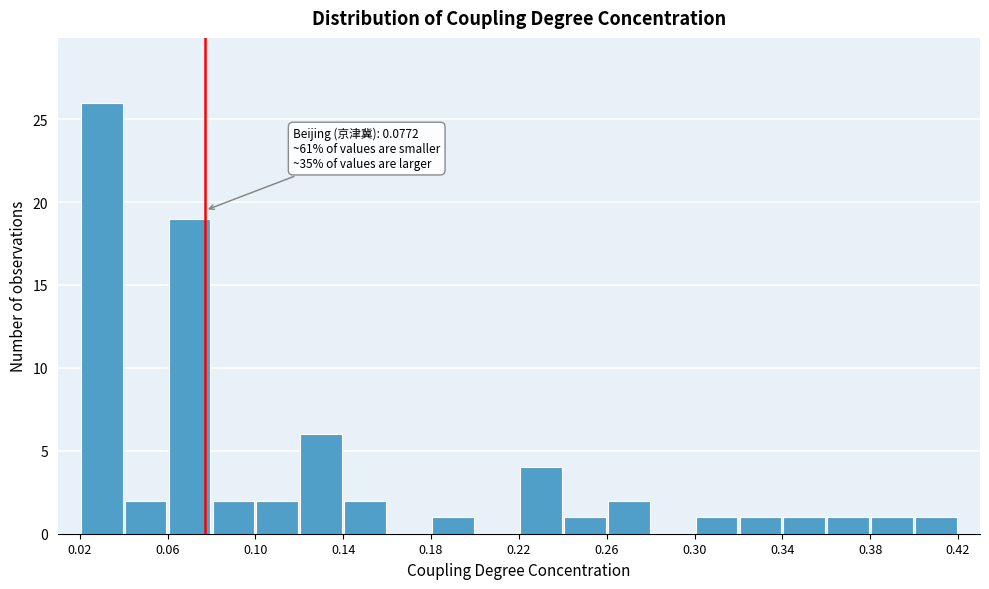

Which range on the x-axis has the tallest bar?

0.02 to 0.04